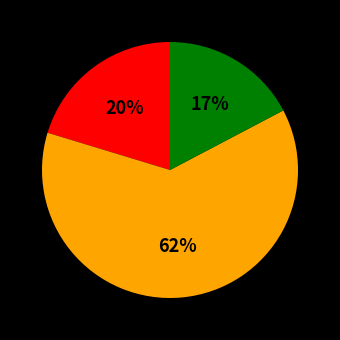

Is there any slice that represents more than half of the pie?

Yes